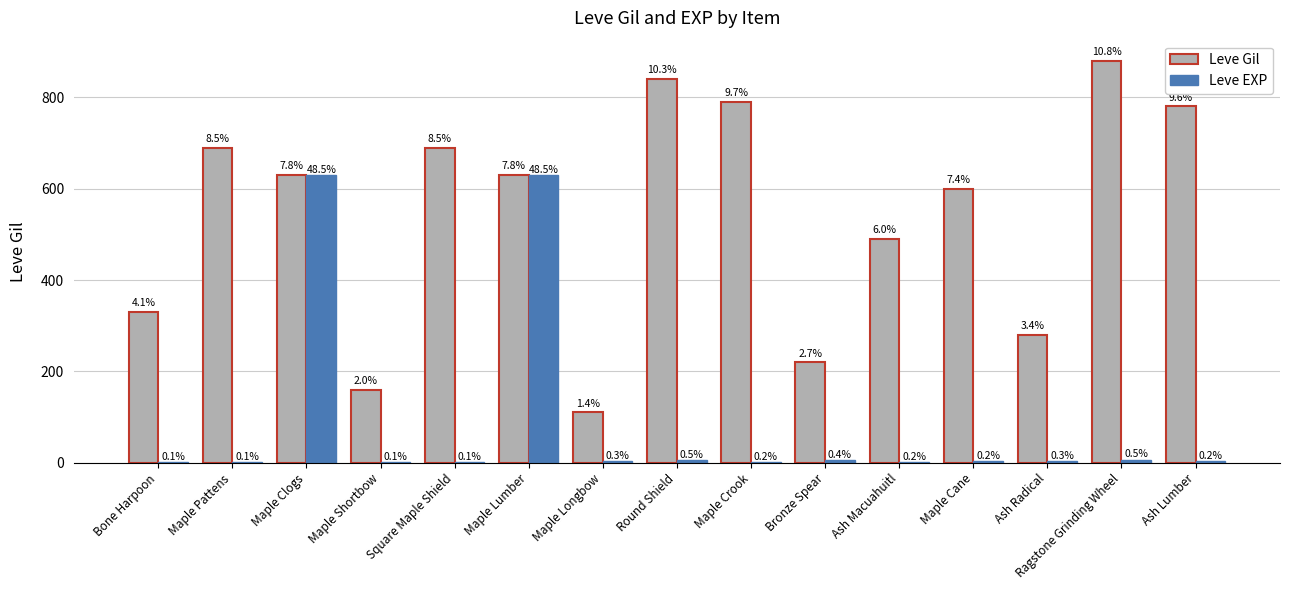

Which series has the largest total across all categories?

Leve Gil